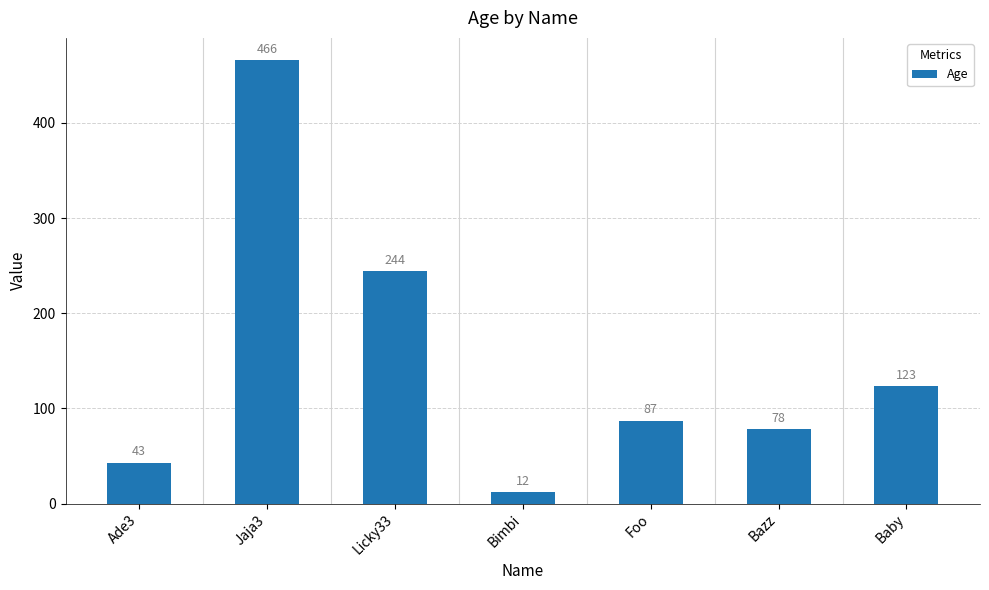

What is the ratio of the value at Baby to the value at Licky33?

0.5